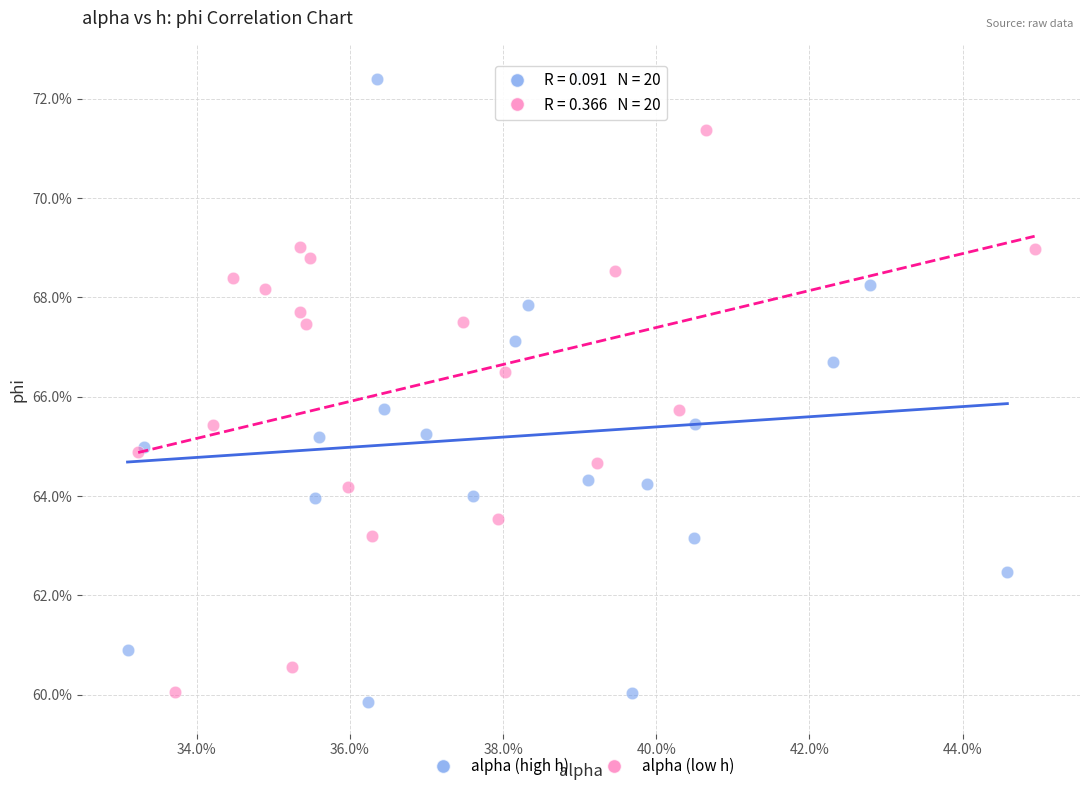

Which series reaches the minimum Y coordinate?

alpha (high h)